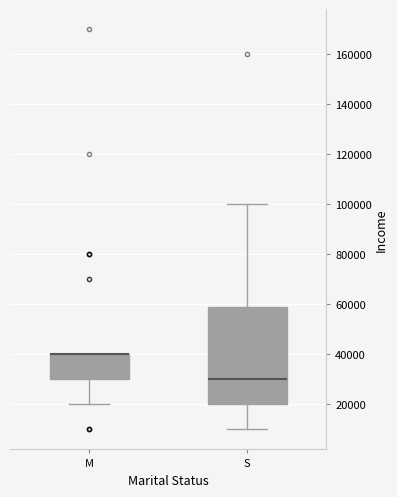

Comparing the boxes themselves (not the whiskers), which one is the tallest?

S